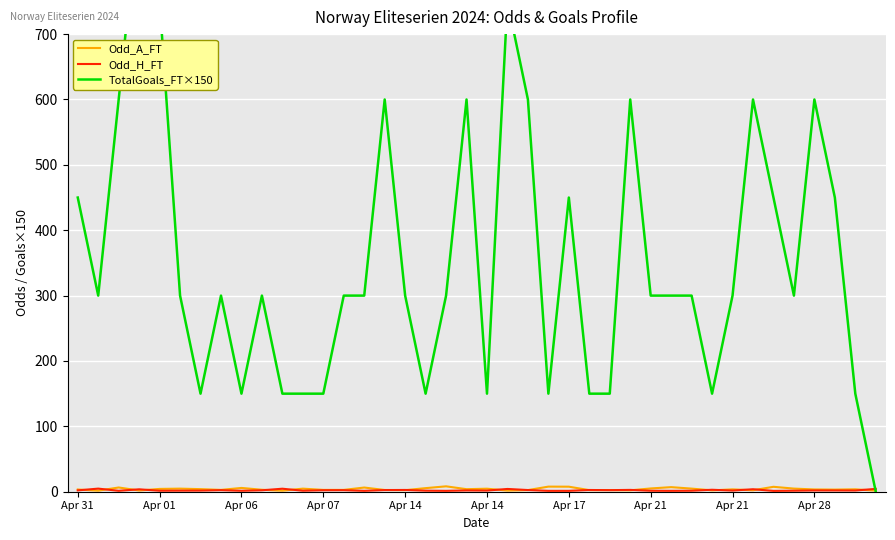

How many lines are shown in the chart?

3